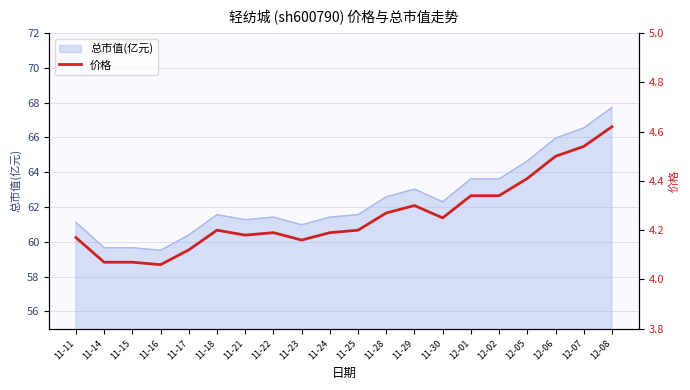

The chart shows a value of 2.9 at 12-08. True or false?

False